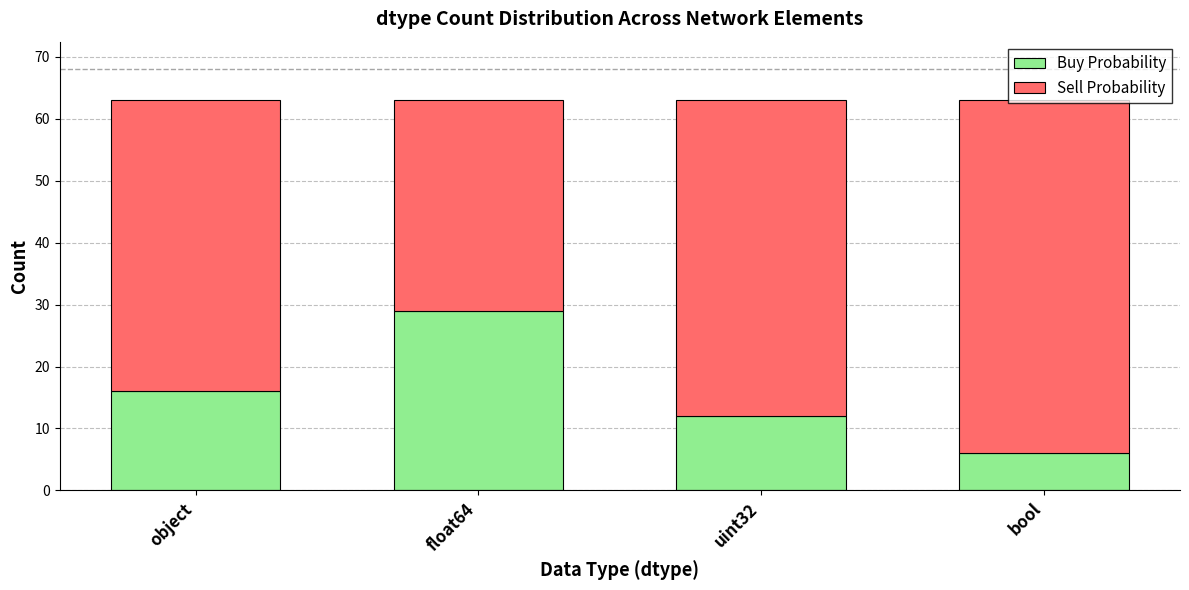

What is the total value across all series at bool?

63